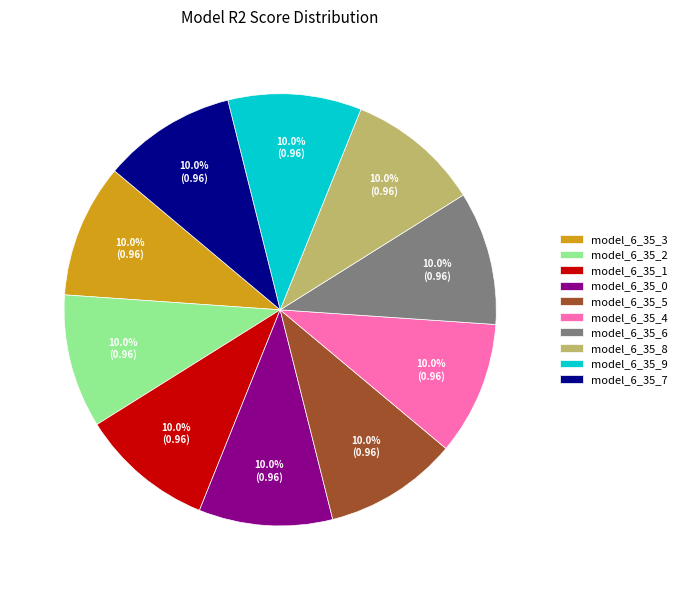

The model_6_35_2 slice represents 10% of the pie. True or false?

True